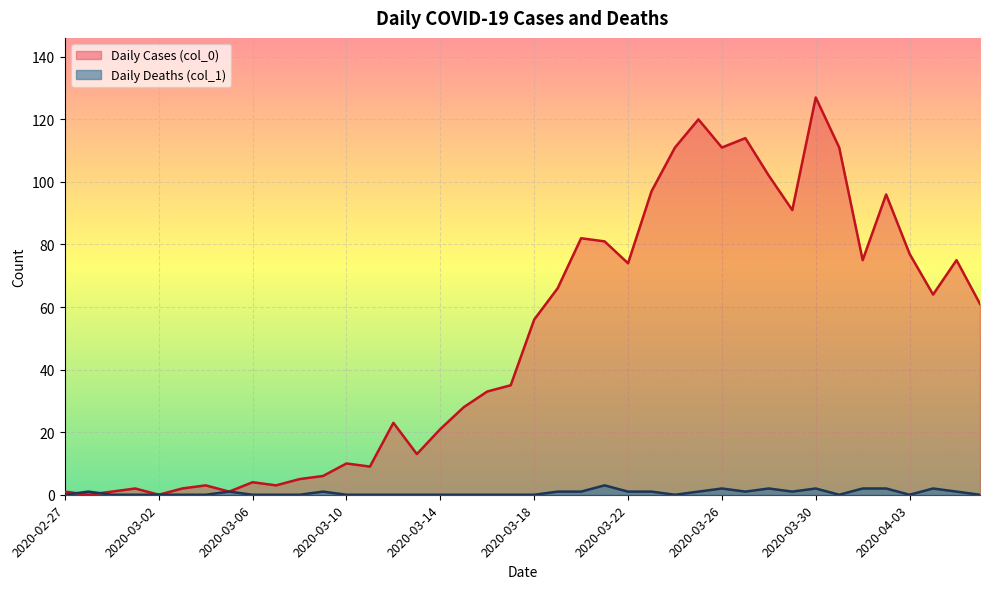

True or false: Daily Deaths (col_1) has a value of 0 at 2020-02-29.

True